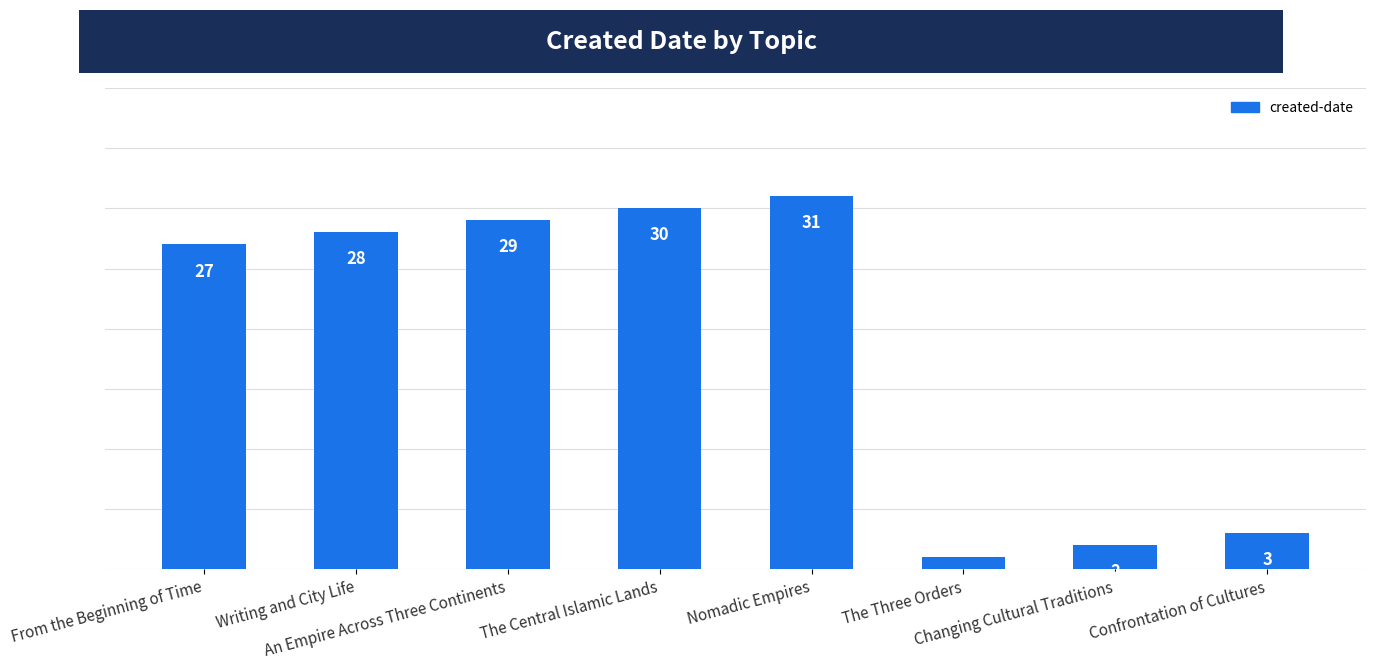

True or false: the data shows 21 at The Central Islamic Lands.

False